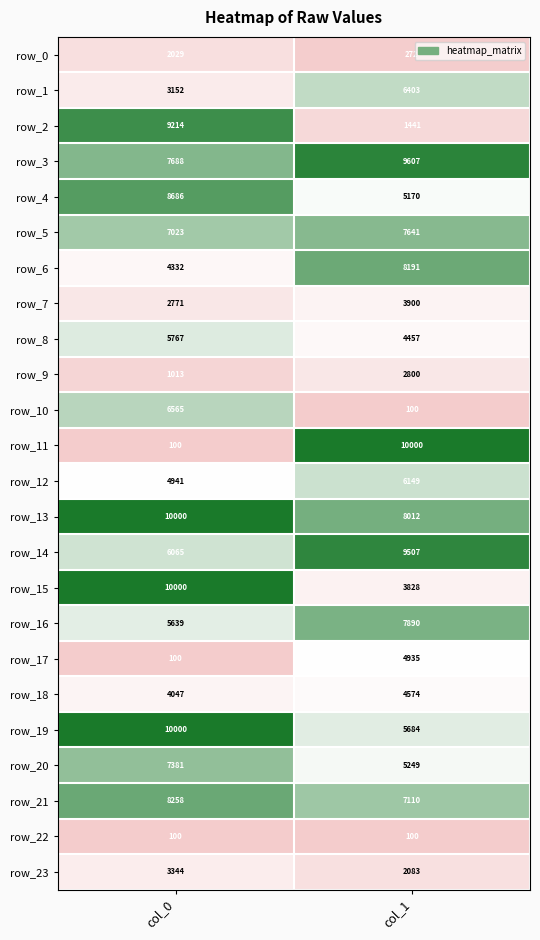

True or false: row_4 has a value of 11417.6 at col_0.

False